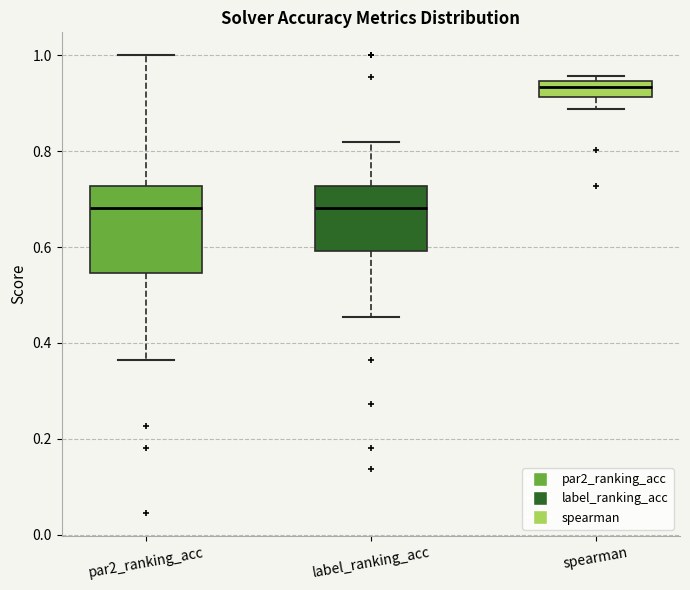

Where does the lower whisker of the box for spearman end on the y-axis? The values are not printed on the chart, so give them approximately, as read against the axis.

0.88